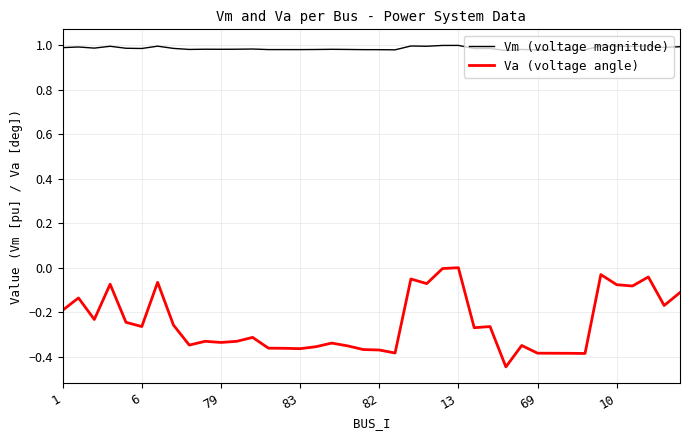

What is the difference between the maximum and minimum values in the Va (voltage angle) series?

0.4